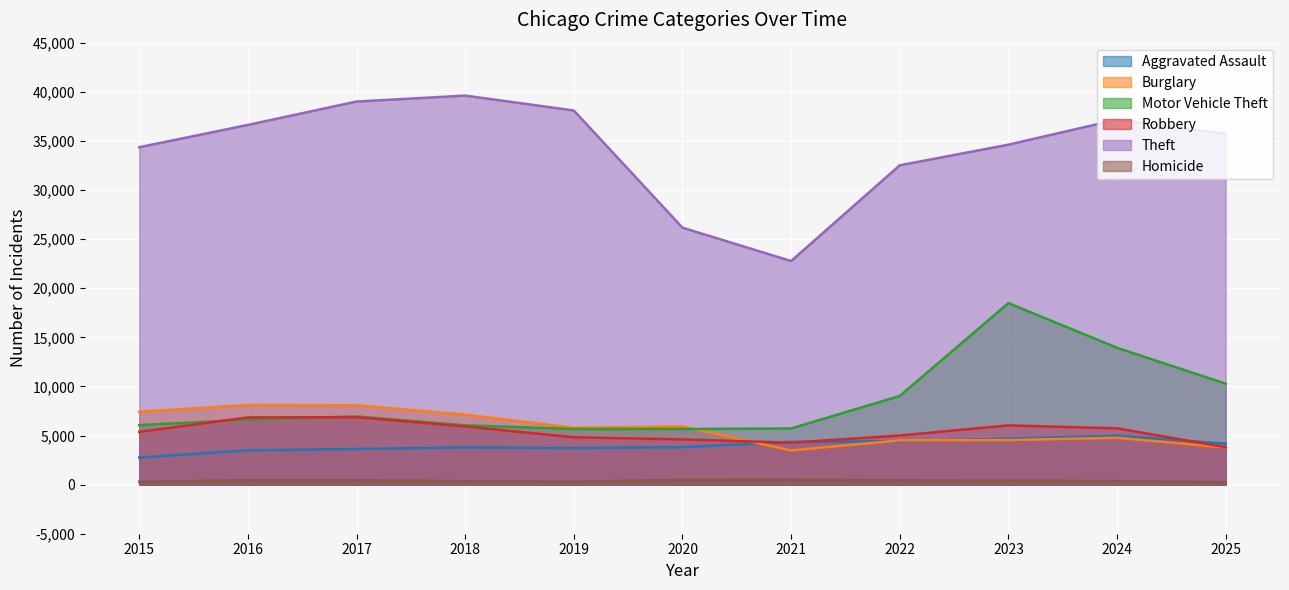

What are all the series names shown in the legend?

Aggravated Assault, Burglary, Motor Vehicle Theft, Robbery, Theft, Homicide